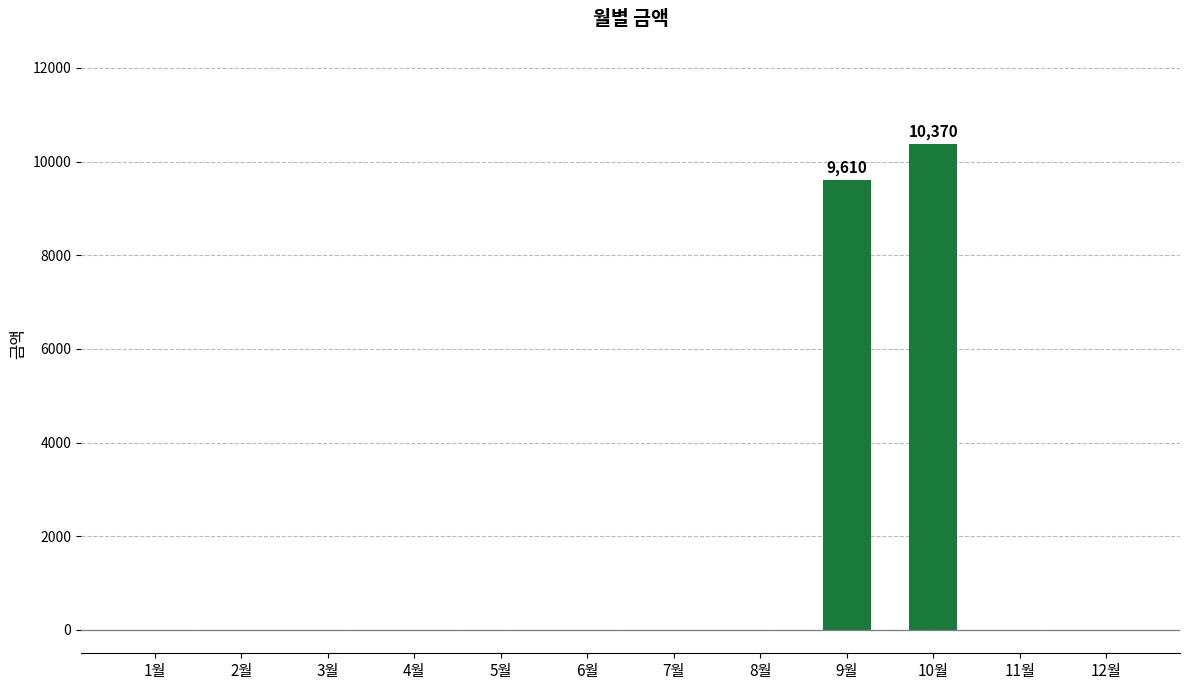

Between 9월 and 3월, which is larger?

9월